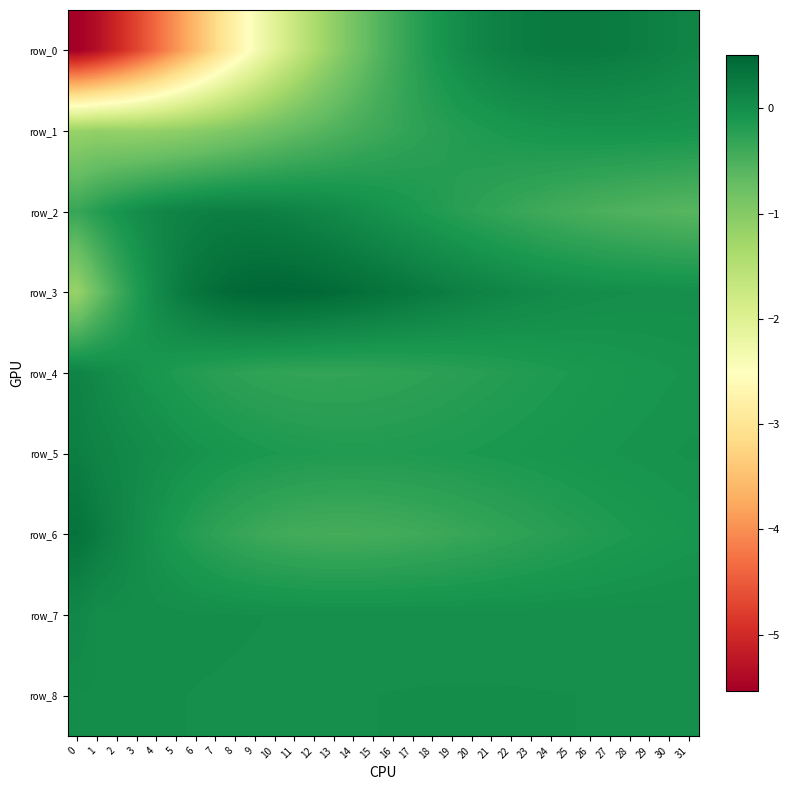

Which series has the largest range (max minus min)?

row_0